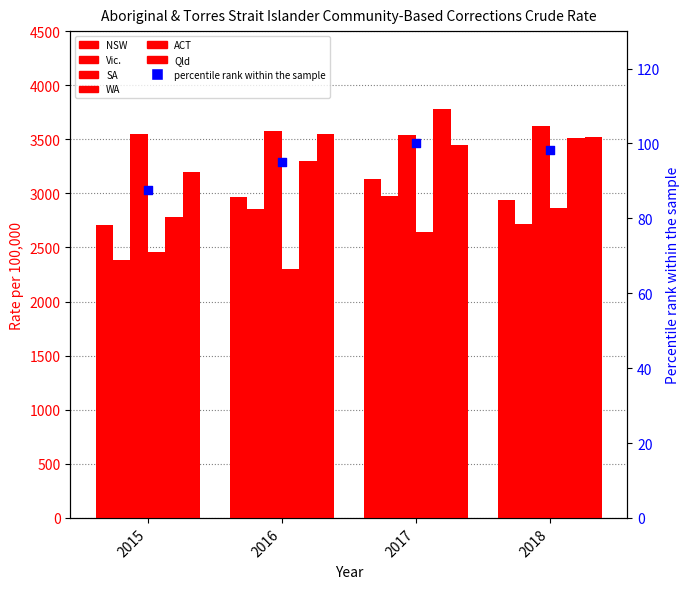

At which category is the sum across all series the highest?

2017